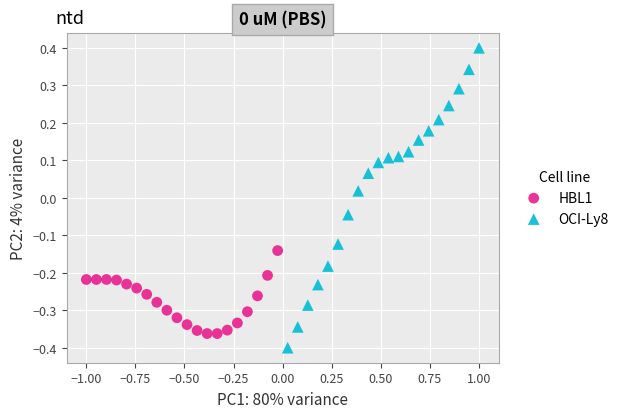

Which series contains the lowest Y value?

OCI-Ly8